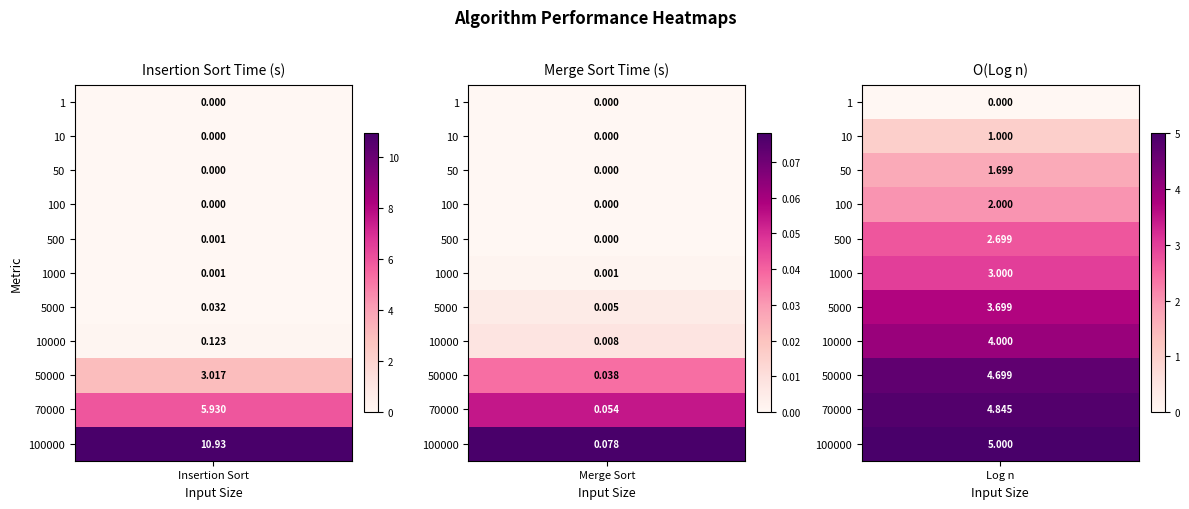

What is the total value across all series at 70000?

10.8